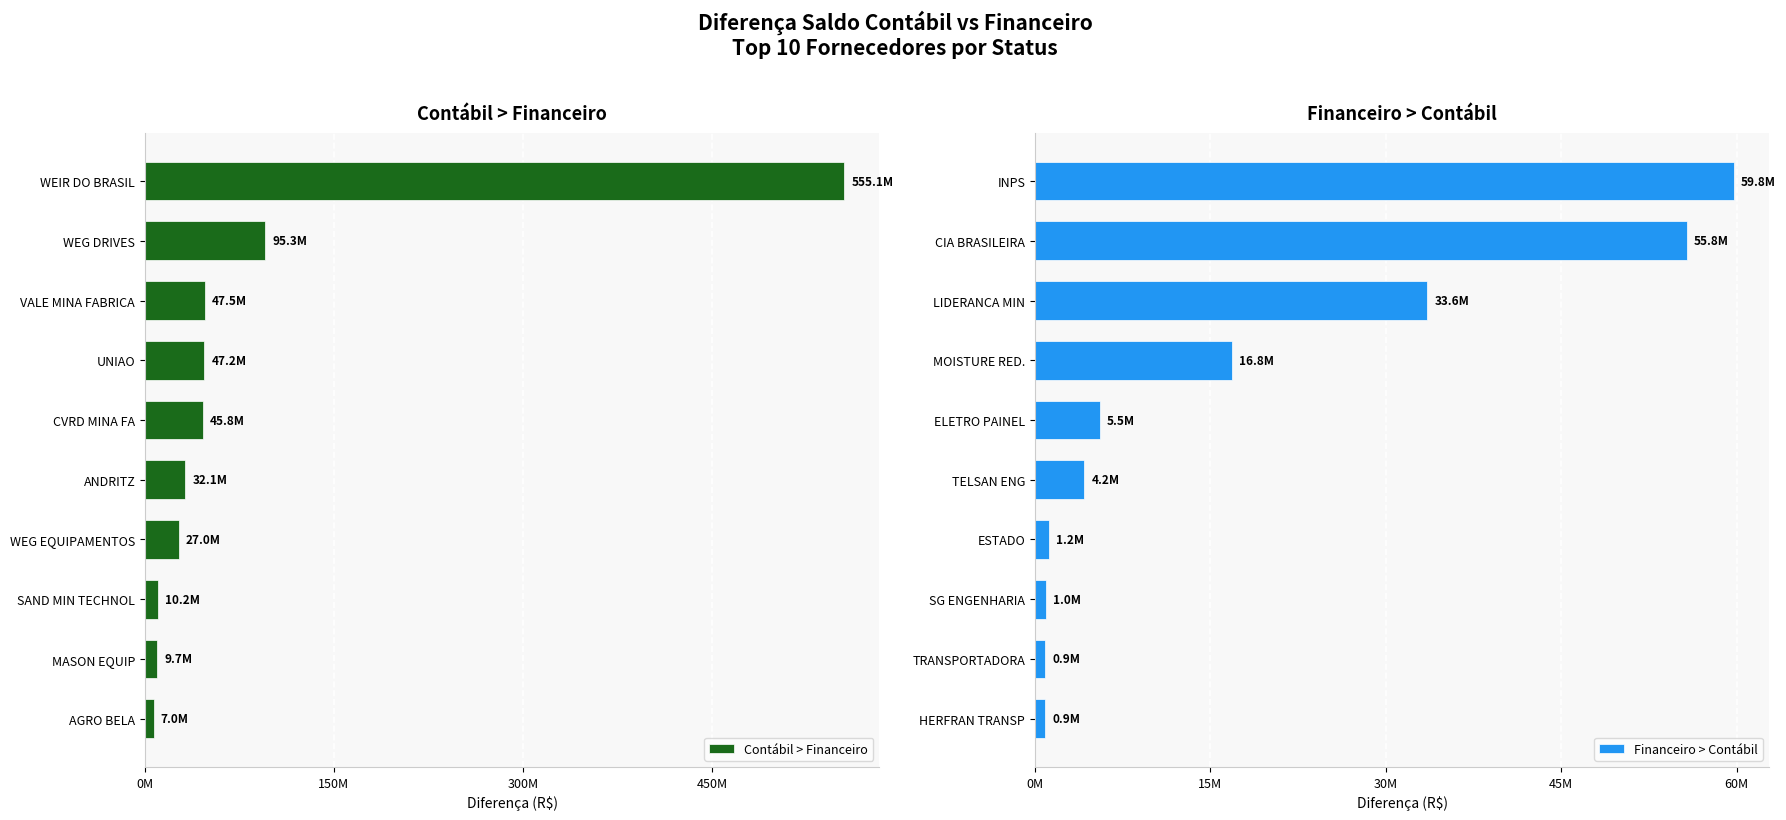

What position from the left is 300M?

3